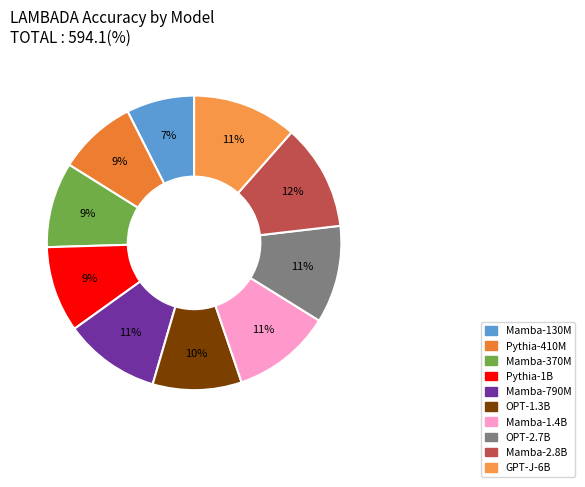

How many slices are in this pie chart?

10